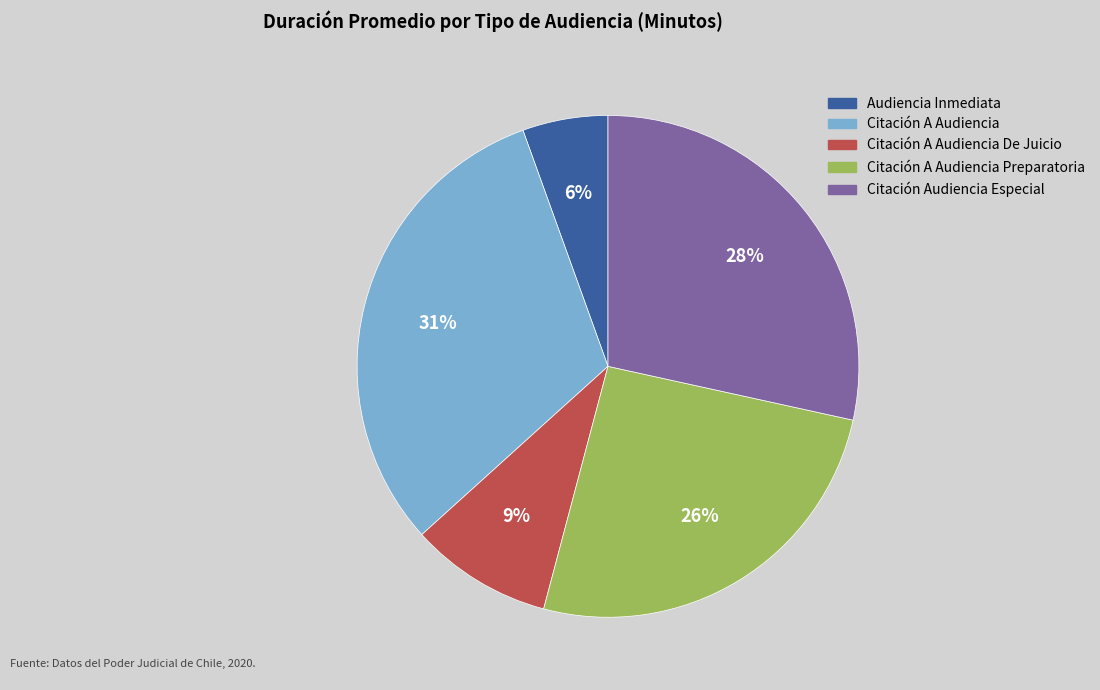

Is there any slice that represents more than half of the pie?

No